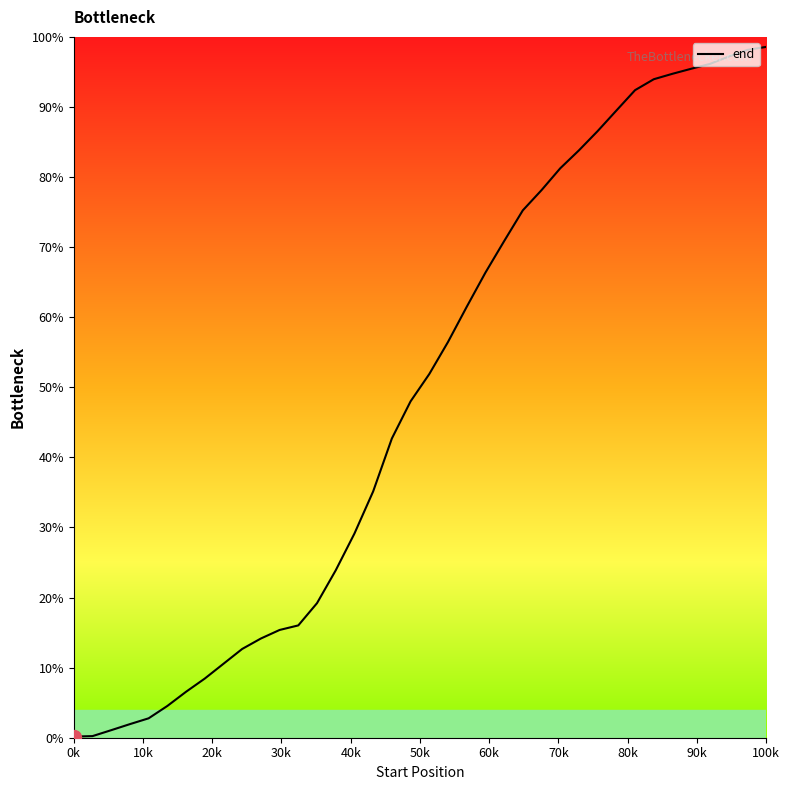

What is the maximum value shown in the chart?

98.6